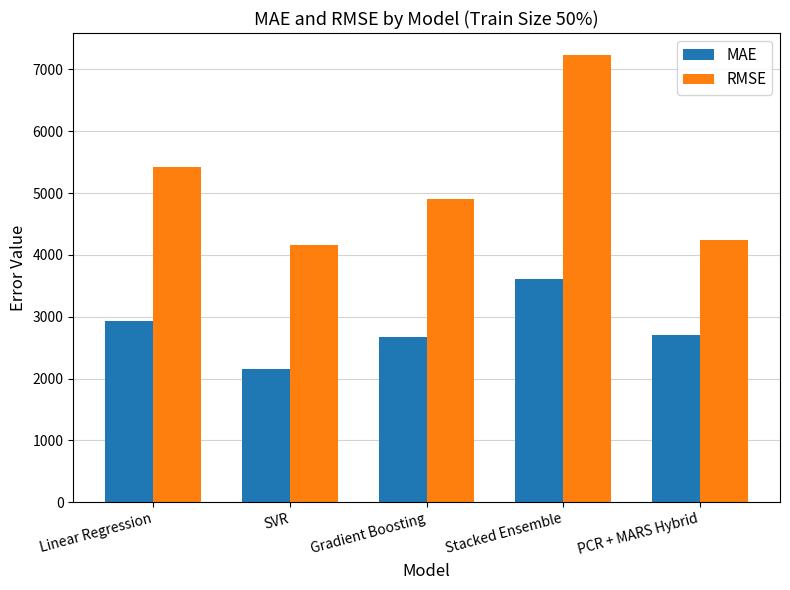

How many bars are there in each group?

2